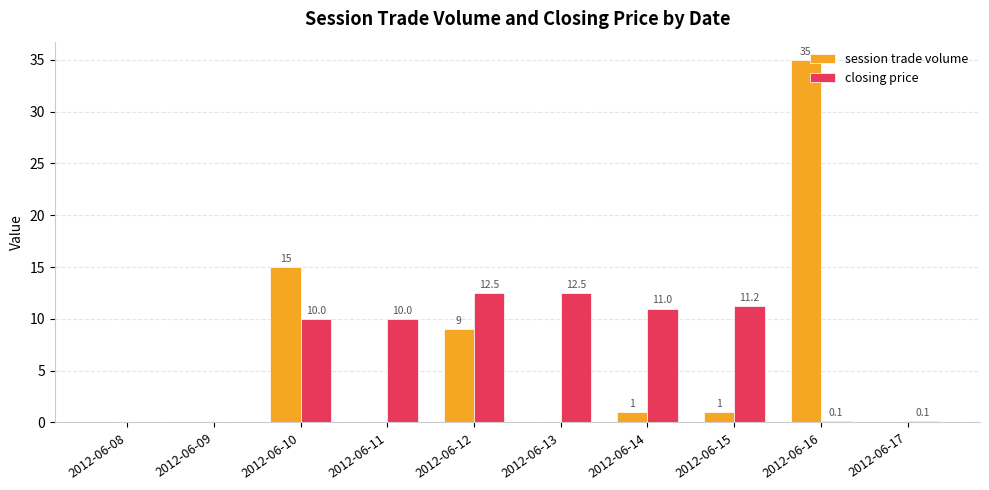

Which series has the largest total across all categories?

closing price